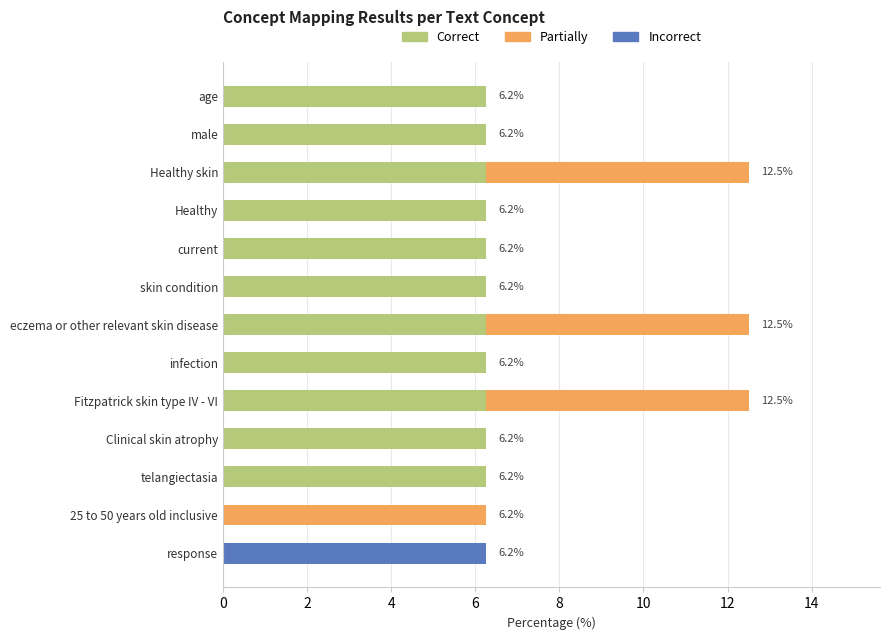

What is the sum of the Correct values at skin condition and eczema or other relevant skin disease?

12.5